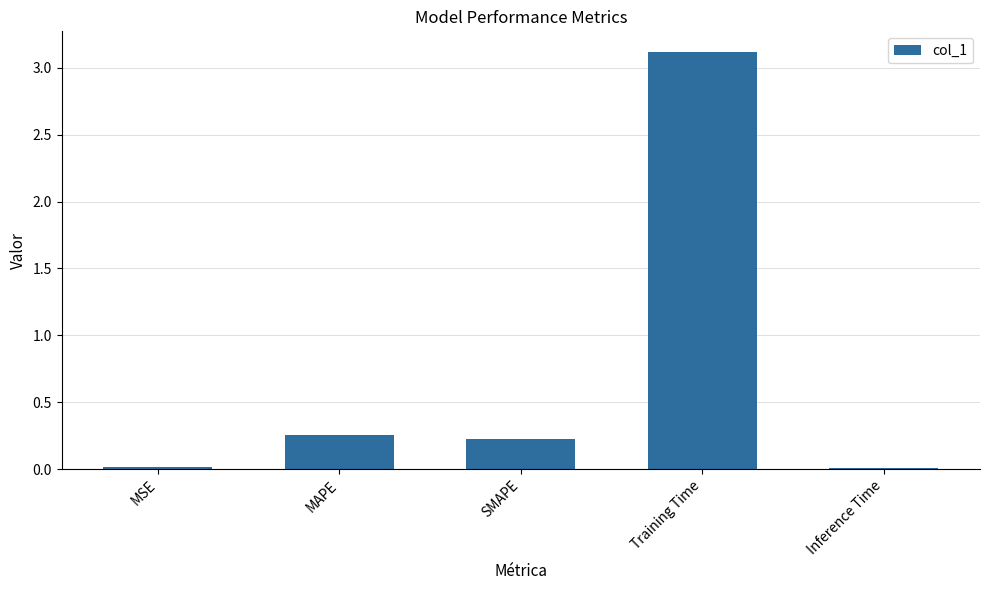

Is it true that the value at Training Time is 3.1?

True